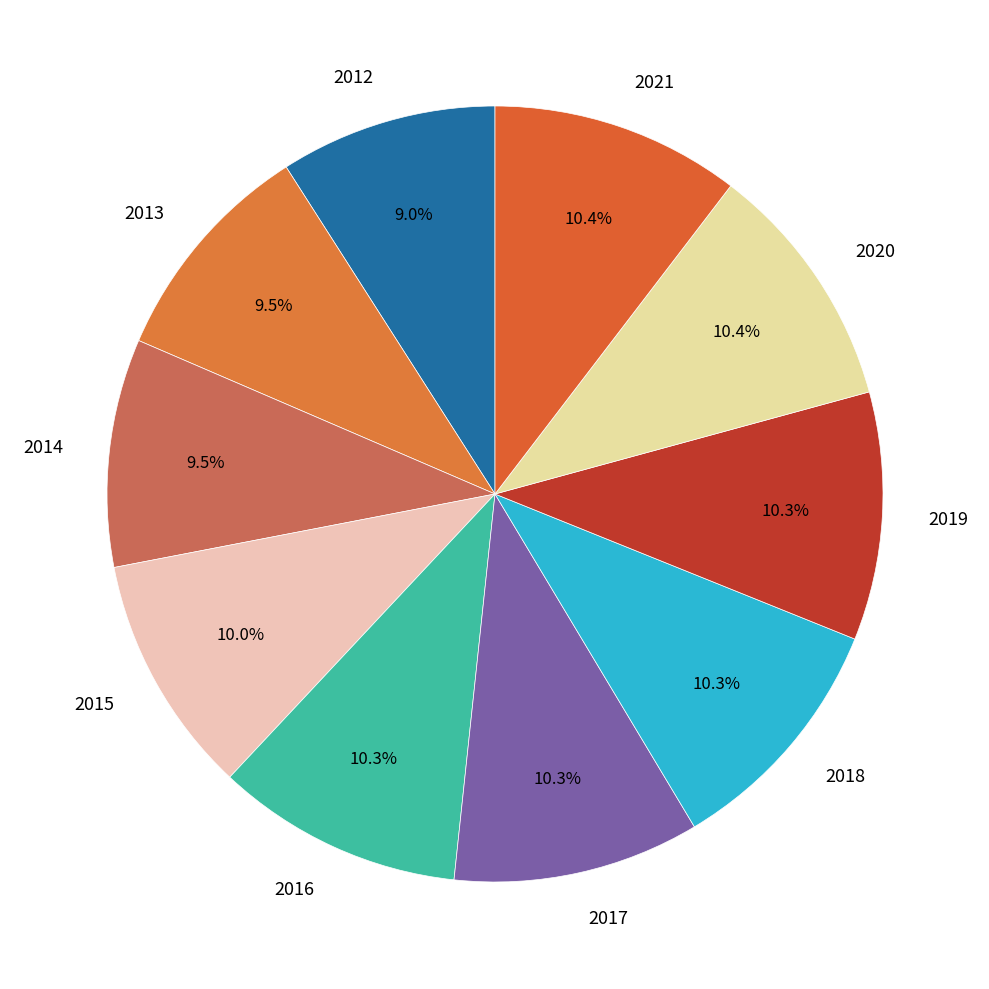

Does 2021 represent more than half of the total?

No